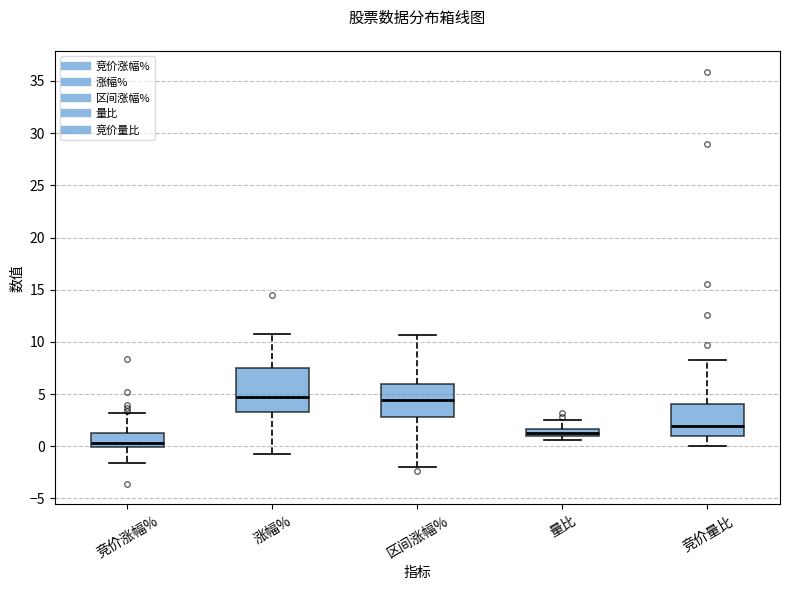

Which box is the tallest, from its lower edge to its upper edge?

涨幅%